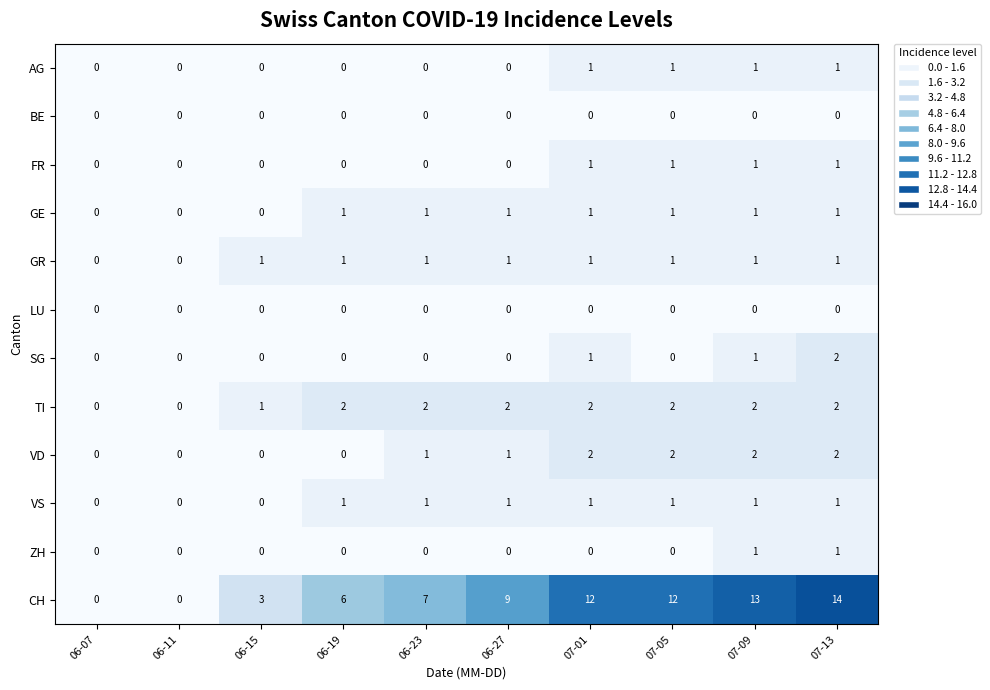

True or false: VD has a value of -1 at 06-07.

False